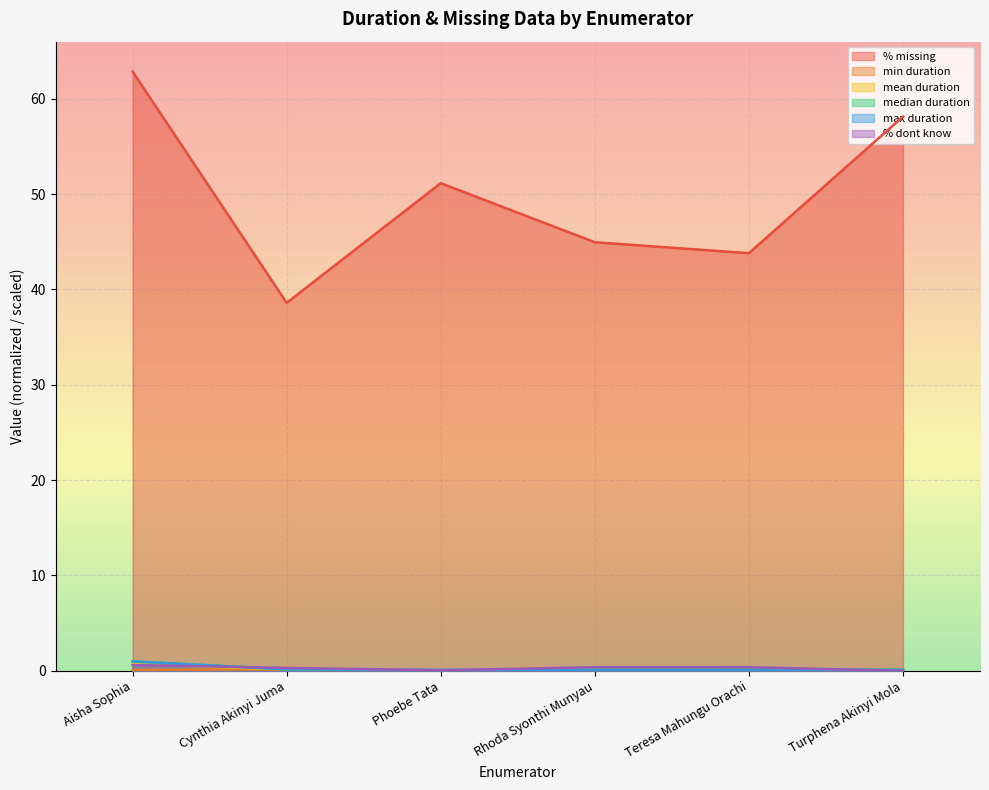

Between Phoebe Tata and Aisha Sophia, which is larger?

Aisha Sophia